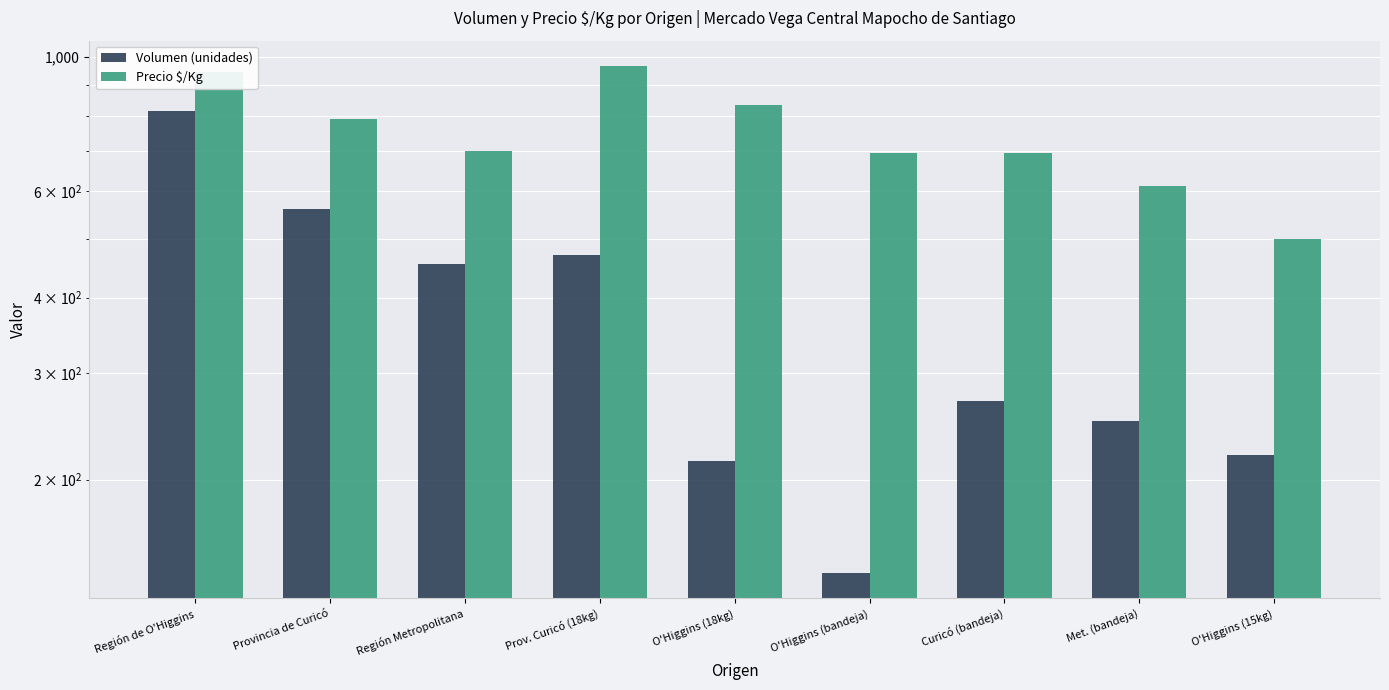

What is the value of the Volumen (unidades) bar at the 3rd from the left?

455